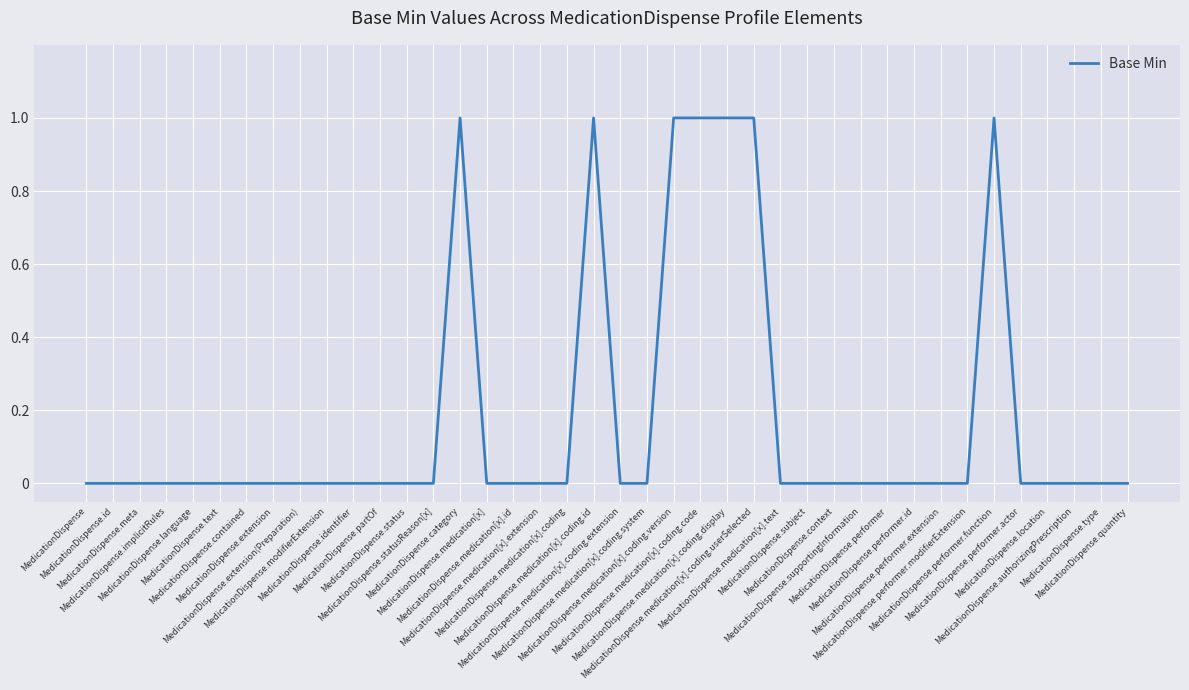

Where is the first local maximum?

MedicationDispense.category